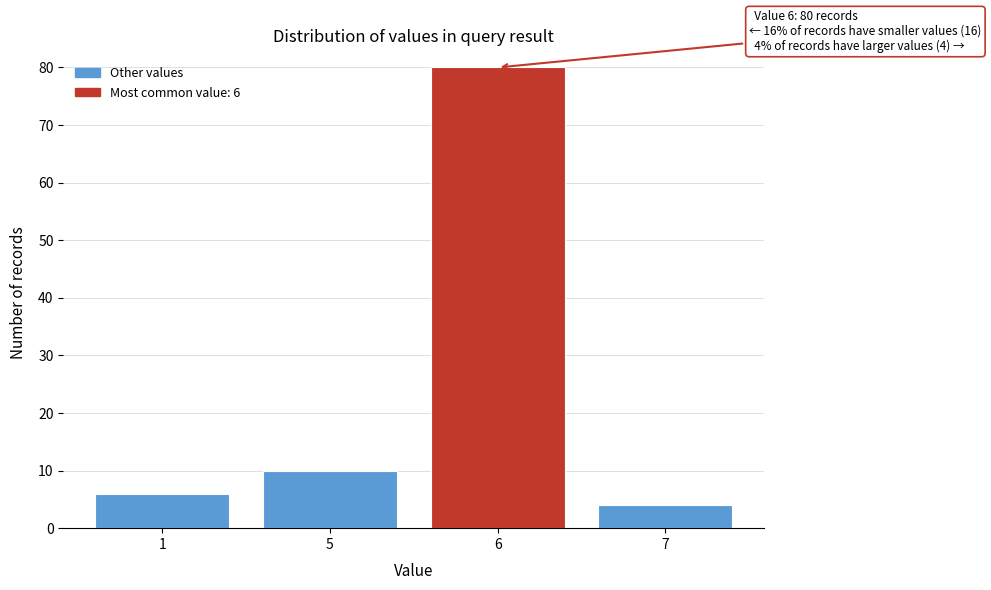

Reading left to right, what are all the values shown in this chart?

1=6	5=10	6=80	7=4